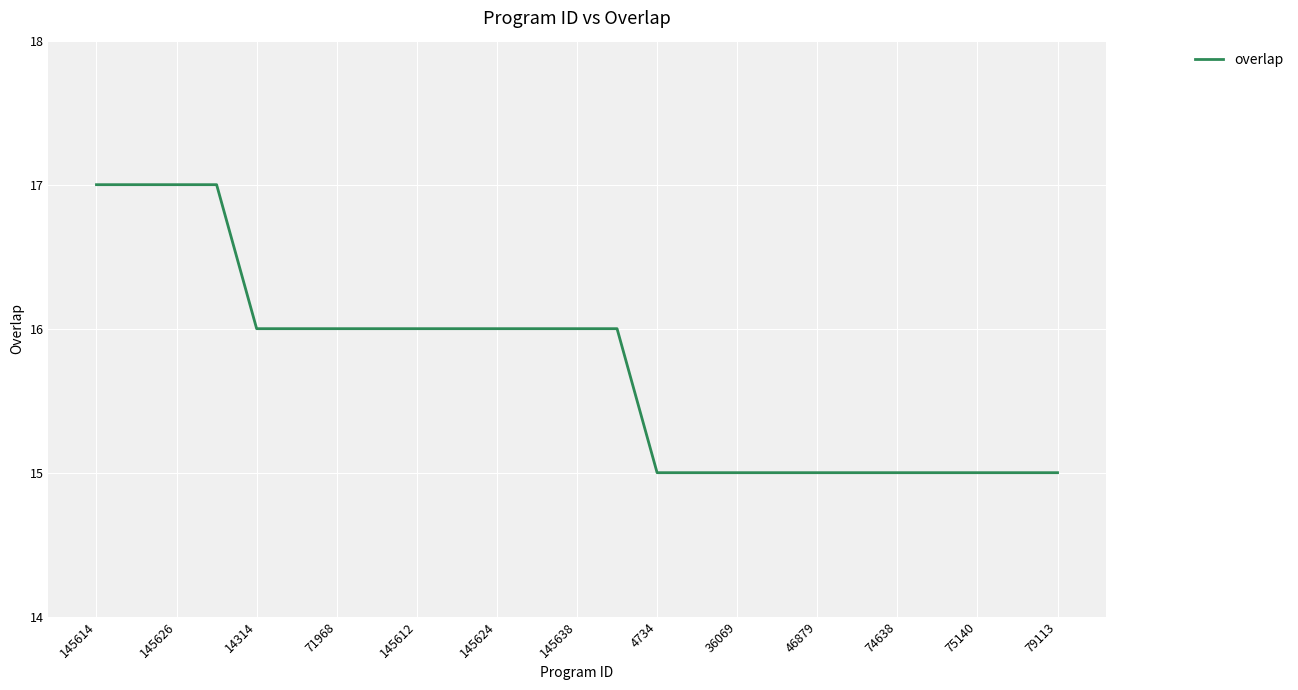

What is the smallest value displayed?

15